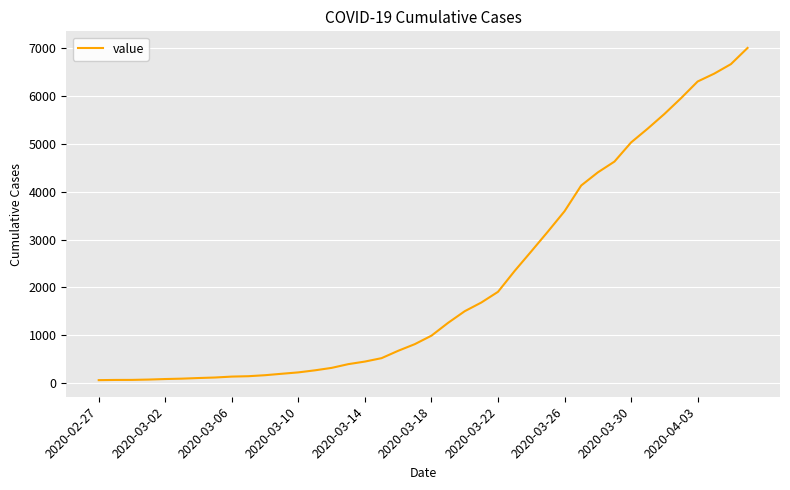

What is the difference between the maximum and minimum values?

6940